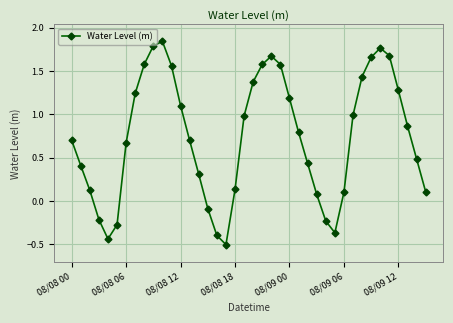

How many points are higher than both their immediate neighbors (excluding endpoints)?

3